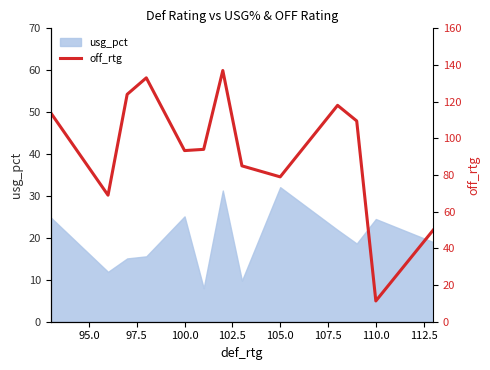

The usg_pct series shows 9.9 at 100.0. True or false?

False